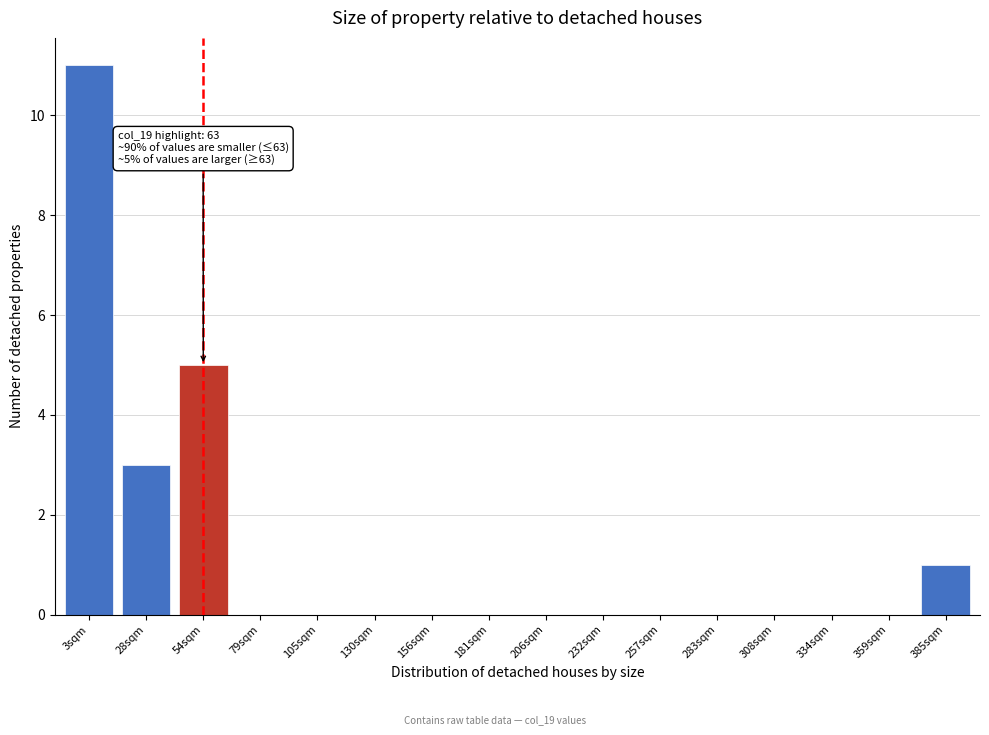

Reading left to right, extract all data points from this chart.

3sqm=11	28sqm=3	54sqm=5	79sqm=0	105sqm=0	130sqm=0	156sqm=0	181sqm=0	206sqm=0	232sqm=0	257sqm=0	283sqm=0	308sqm=0	334sqm=0	359sqm=0	385sqm=1